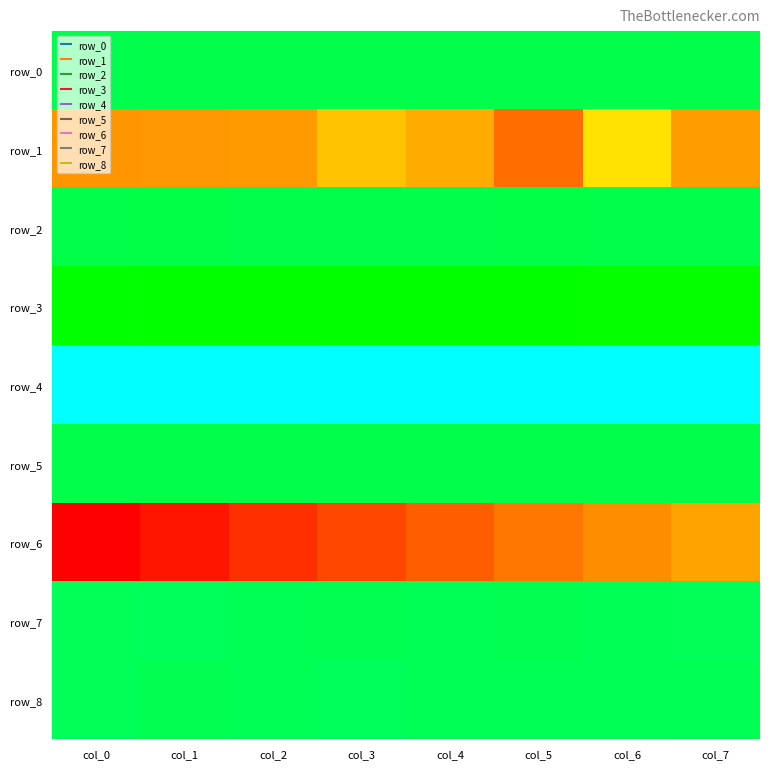

Reading left to right, list all the values displayed in this chart.

row_0: col_0=0.1	col_1=0.1	col_2=0.1	col_3=0.0	col_4=0.1	col_5=0.1	col_6=0.1	col_7=0.0
row_1: col_0=-4.8	col_1=-4.8	col_2=-4.7	col_3=-4.0	col_4=-4.4	col_5=-5.5	col_6=-3.4	col_7=-4.6
row_2: col_0=0.0	col_1=0.0	col_2=0.1	col_3=0.1	col_4=0.0	col_5=0.0	col_6=0.0	col_7=0.0
row_3: col_0=-0.6	col_1=-0.6	col_2=-0.6	col_3=-0.6	col_4=-0.6	col_5=-0.6	col_6=-0.7	col_7=-0.7
row_4: col_0=1.6	col_1=1.6	col_2=1.6	col_3=1.7	col_4=1.7	col_5=1.7	col_6=1.7	col_7=1.7
row_5: col_0=0.0	col_1=0.0	col_2=0.0	col_3=0.0	col_4=0.0	col_5=0.0	col_6=0.0	col_7=0.0
row_6: col_0=-7.5	col_1=-7.1	col_2=-6.6	col_3=-6.2	col_4=-5.8	col_5=-5.3	col_6=-4.9	col_7=-4.5
row_7: col_0=0.2	col_1=0.2	col_2=0.1	col_3=0.1	col_4=0.1	col_5=0.1	col_6=0.1	col_7=0.2
row_8: col_0=0.2	col_1=0.1	col_2=0.1	col_3=0.2	col_4=0.1	col_5=0.1	col_6=0.1	col_7=0.1